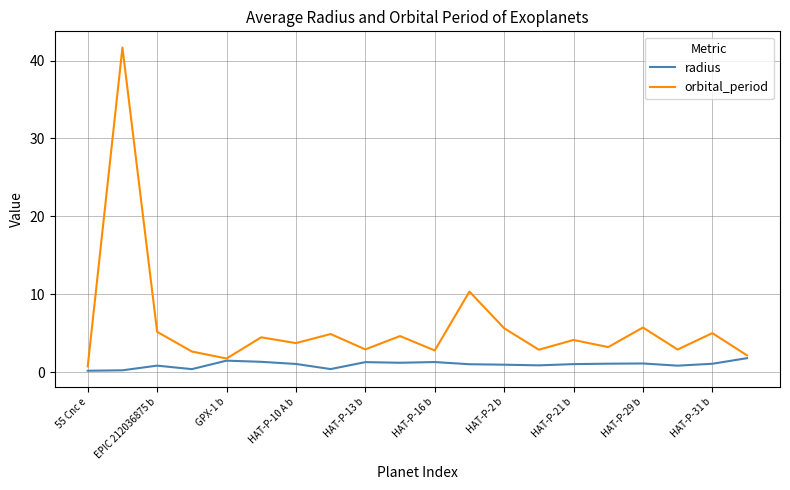

Which series has the largest range (max minus min)?

orbital_period